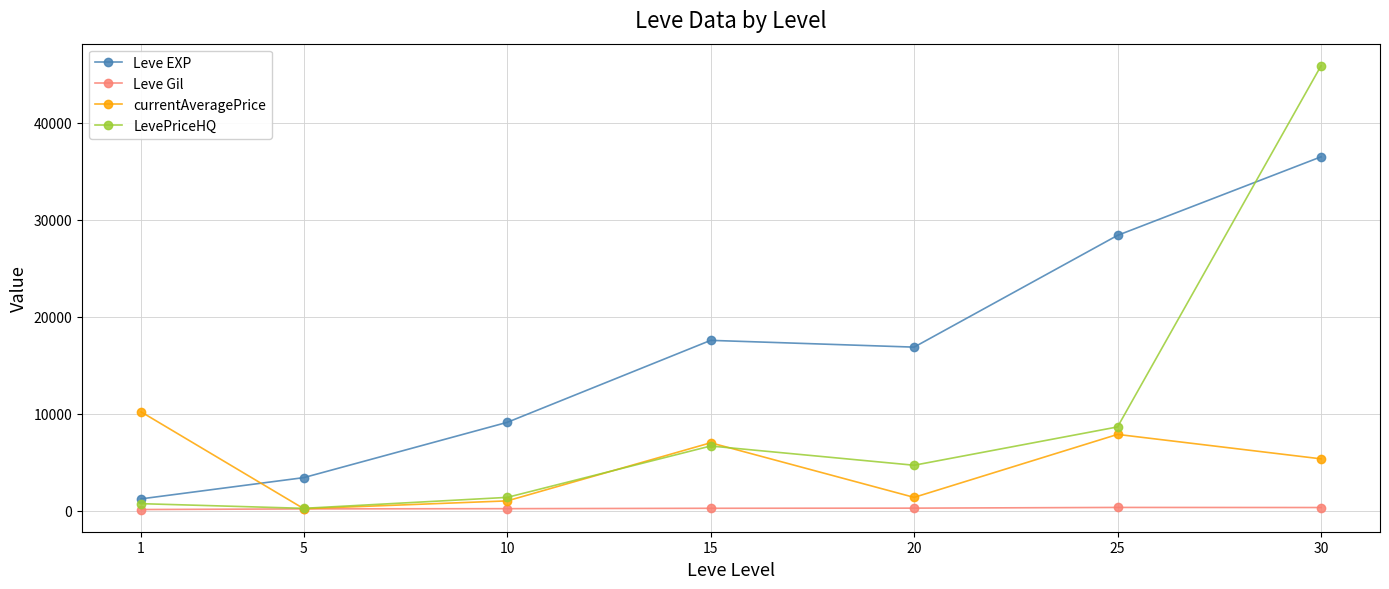

Does the chart have visible grid lines?

Yes